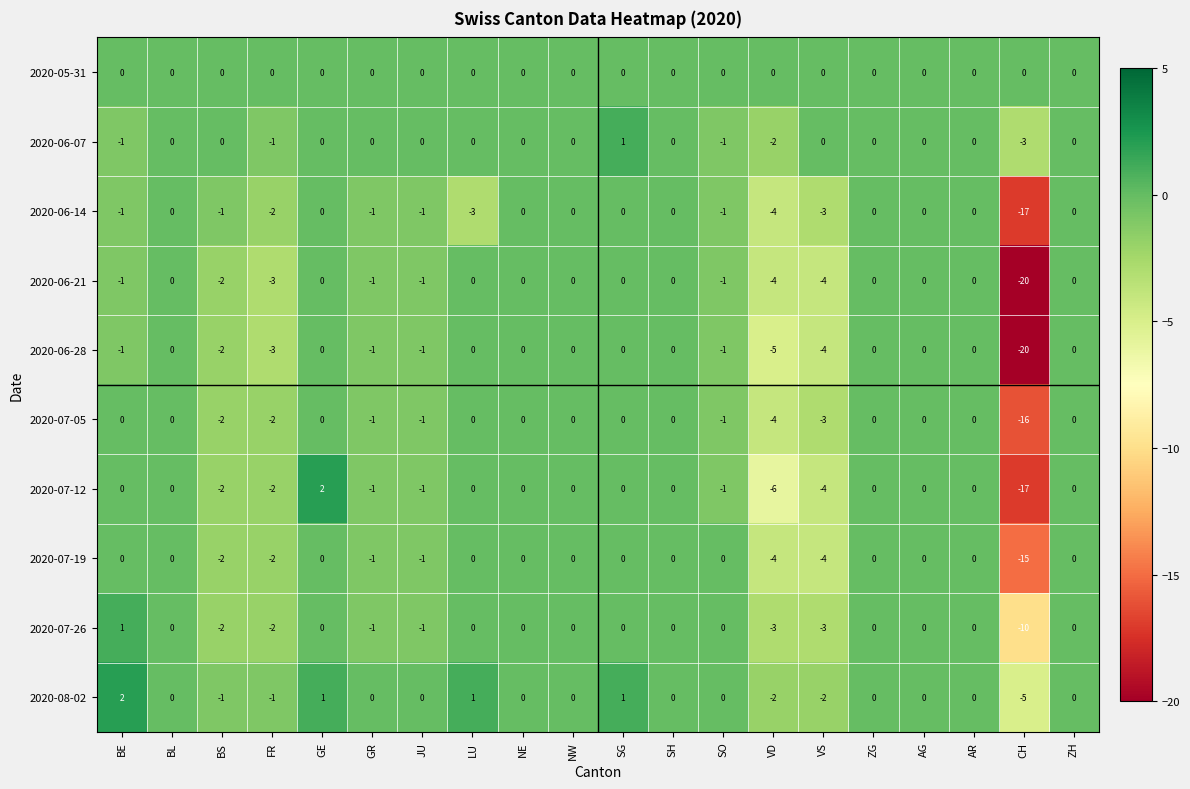

What is the difference between the second highest and minimum values in the 2020-08-02 series?

6